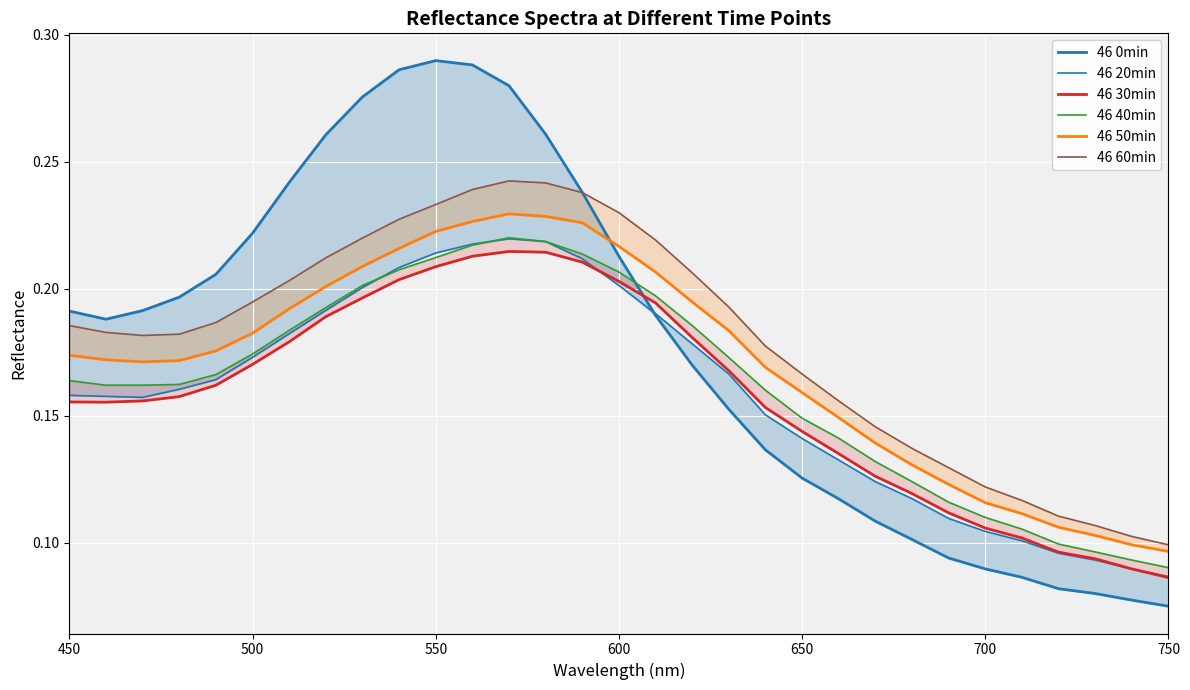

True or false: 46 50min and 46 20min intersect in this chart.

False